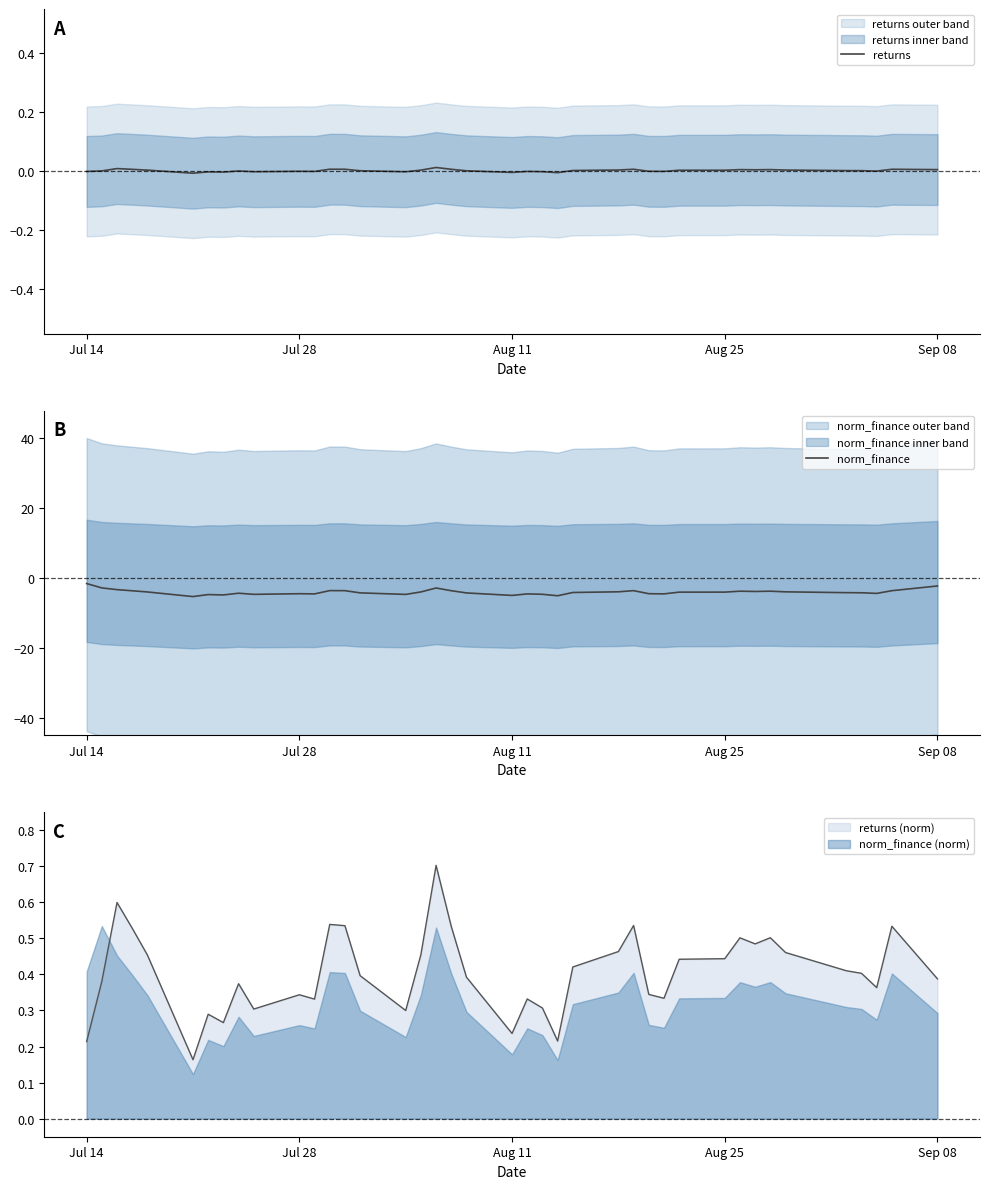

In norm_finance, how many points are higher than both neighbors (excluding endpoints)?

9